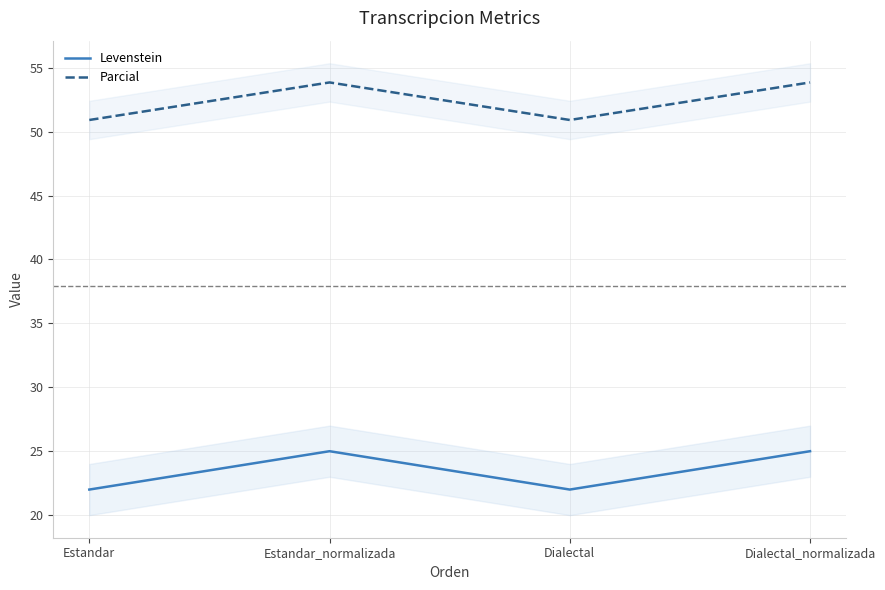

What position from the left is Estandar_normalizada?

2